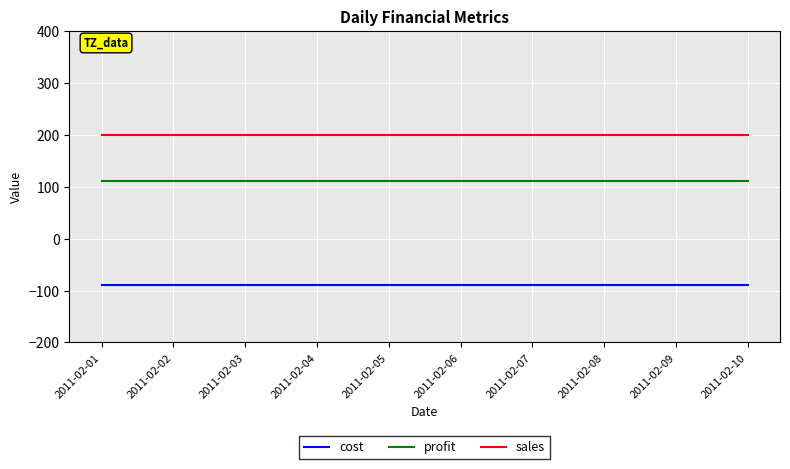

Reading right to left, what are all the values shown in this chart?

cost: -90	-90	-90	-90	-90	-90	-90	-90	-90	-90
profit: 110	110	110	110	110	110	110	110	110	110
sales: 200	200	200	200	200	200	200	200	200	200